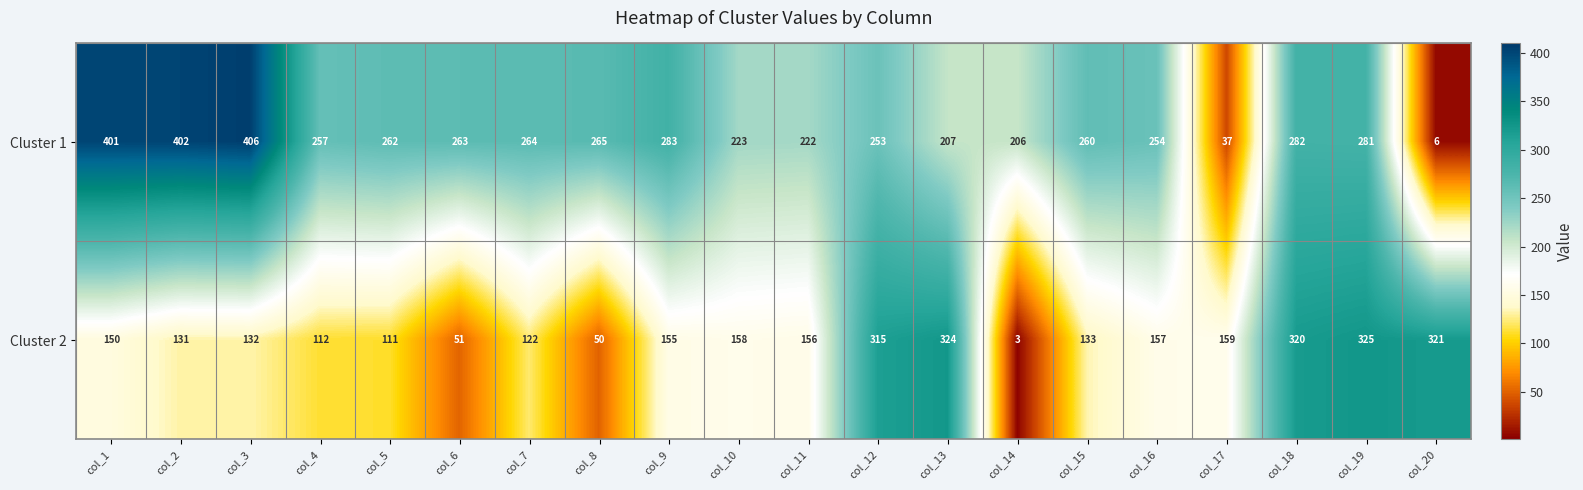

What is the difference between the second highest and second lowest values in the Cluster 2 series?

274